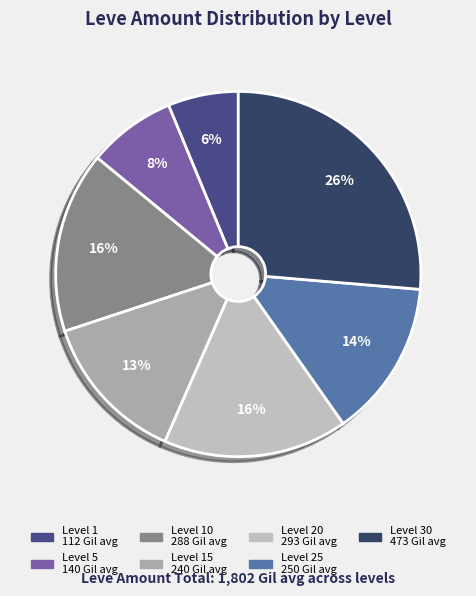

How many slices are in this pie chart?

7